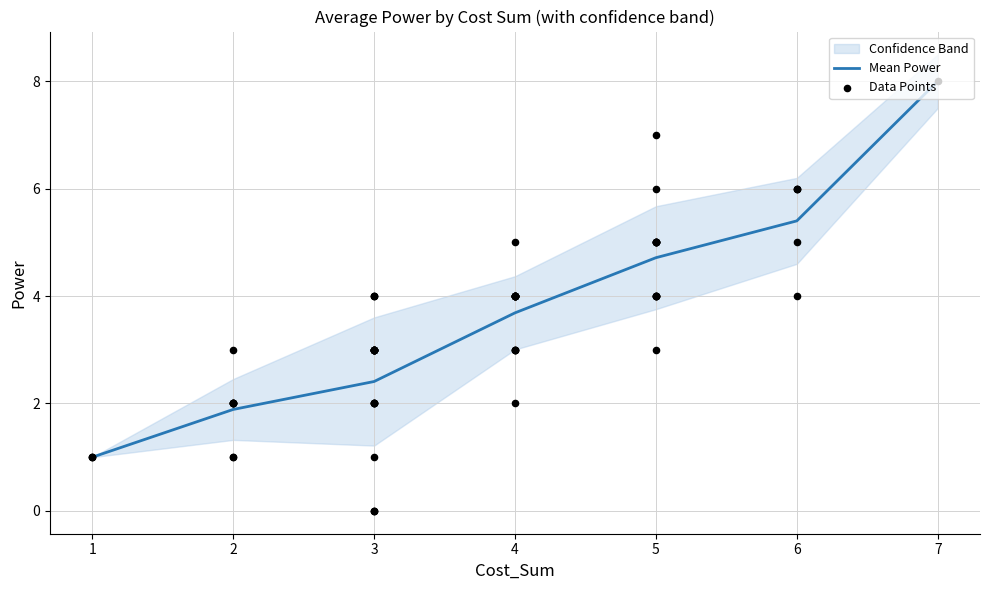

Which series has the largest total across all categories?

upper_bound